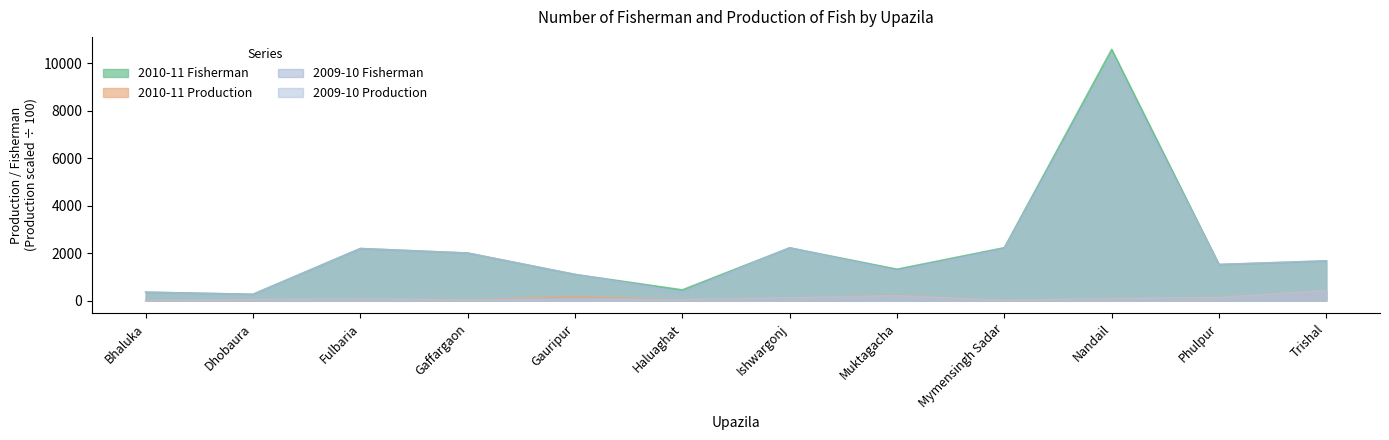

Is the value of 2010-11 Fisherman at Gaffargaon greater than the value of 2010-11 Production at Bhaluka?

Yes